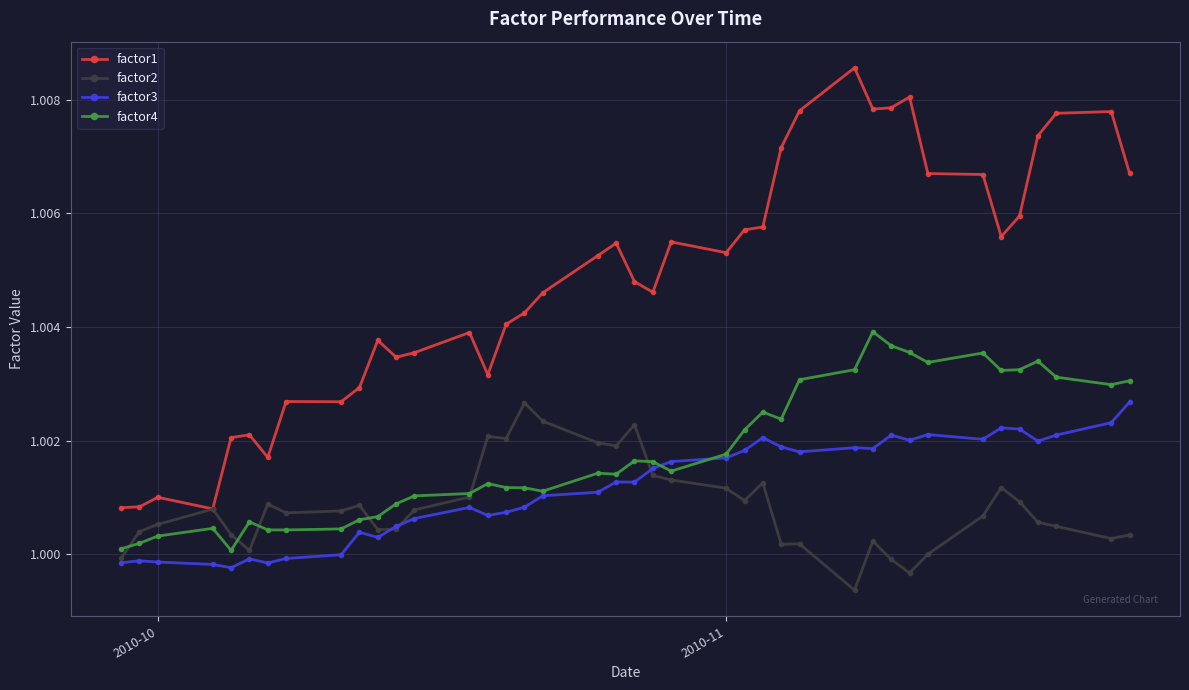

Which series has the largest range (max minus min)?

factor1